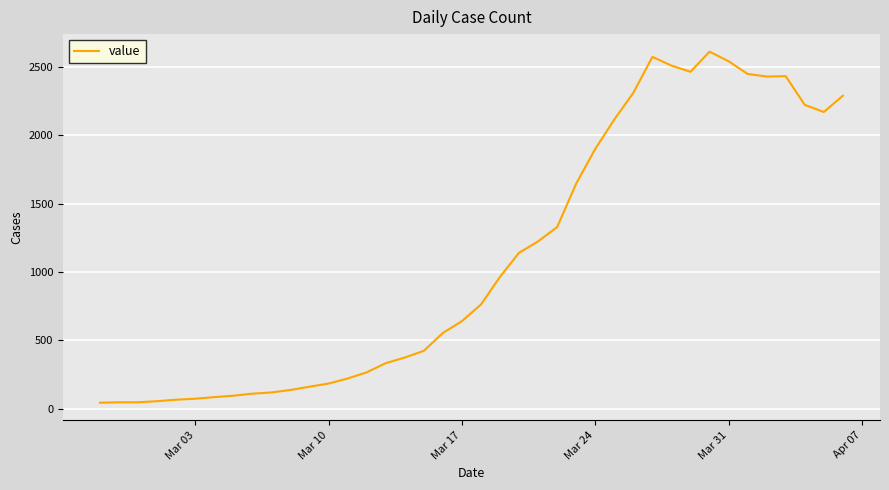

What is the difference between the maximum and minimum values?

2566